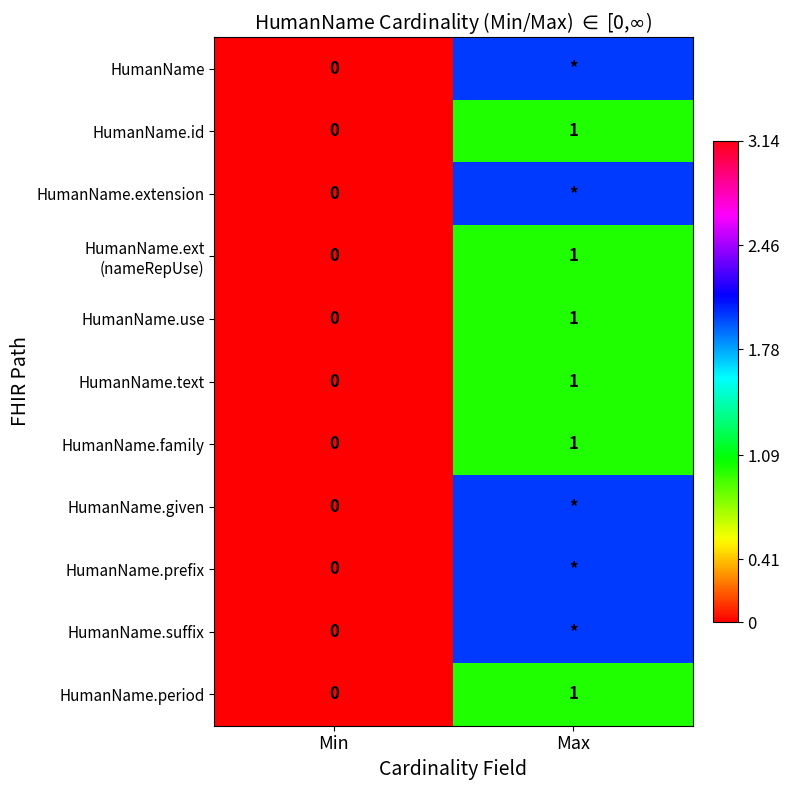

The HumanName.period series shows 1 at Max. True or false?

True